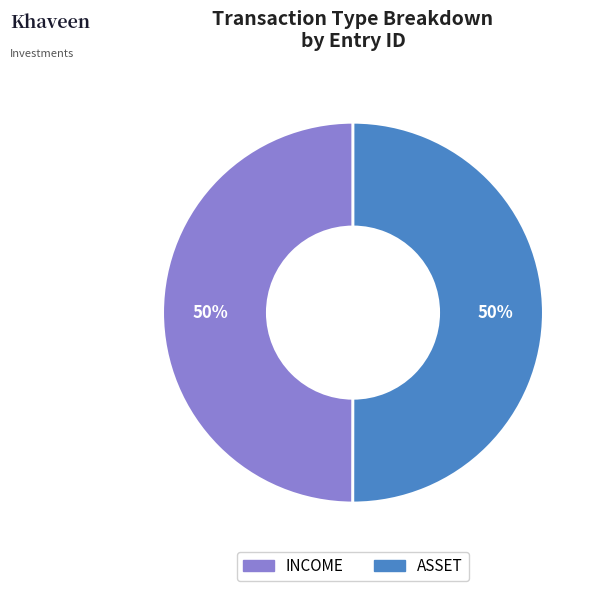

Approximately how many times larger is the value at INCOME compared to ASSET?

1.0